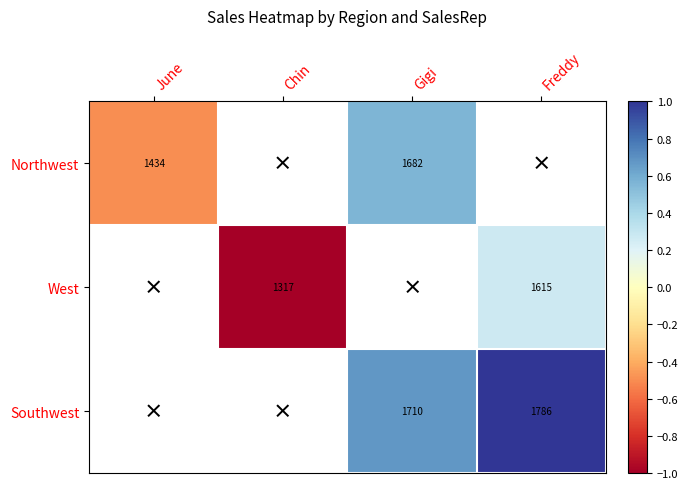

Between Chin and Freddy, which series saw the biggest shift?

West